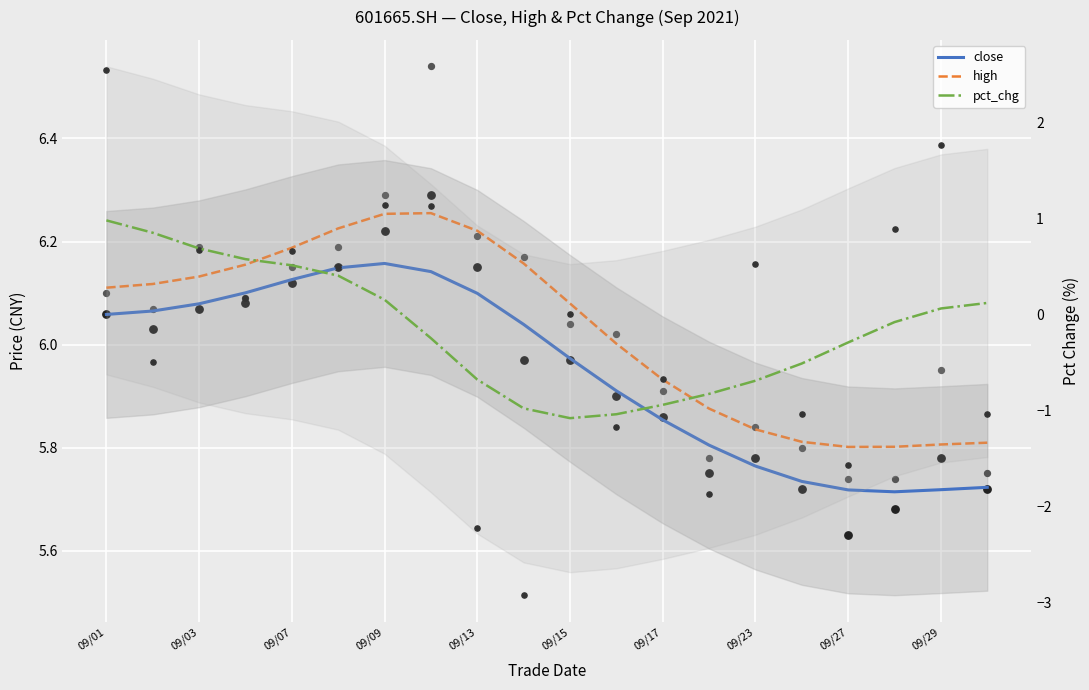

At how many categories does at least one series exceed 4?

20